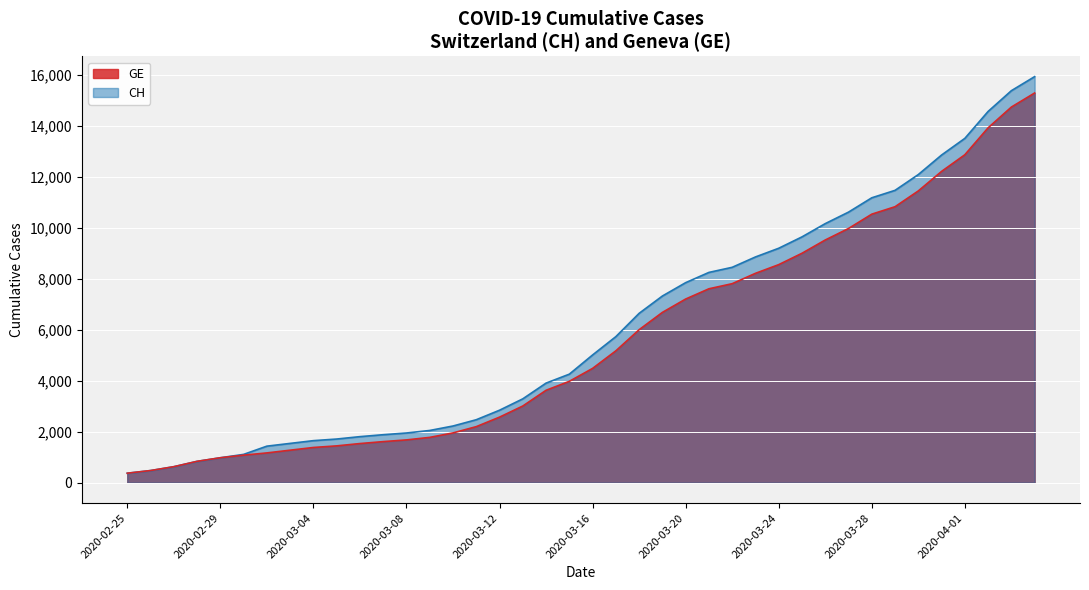

What is the smallest value displayed?

375